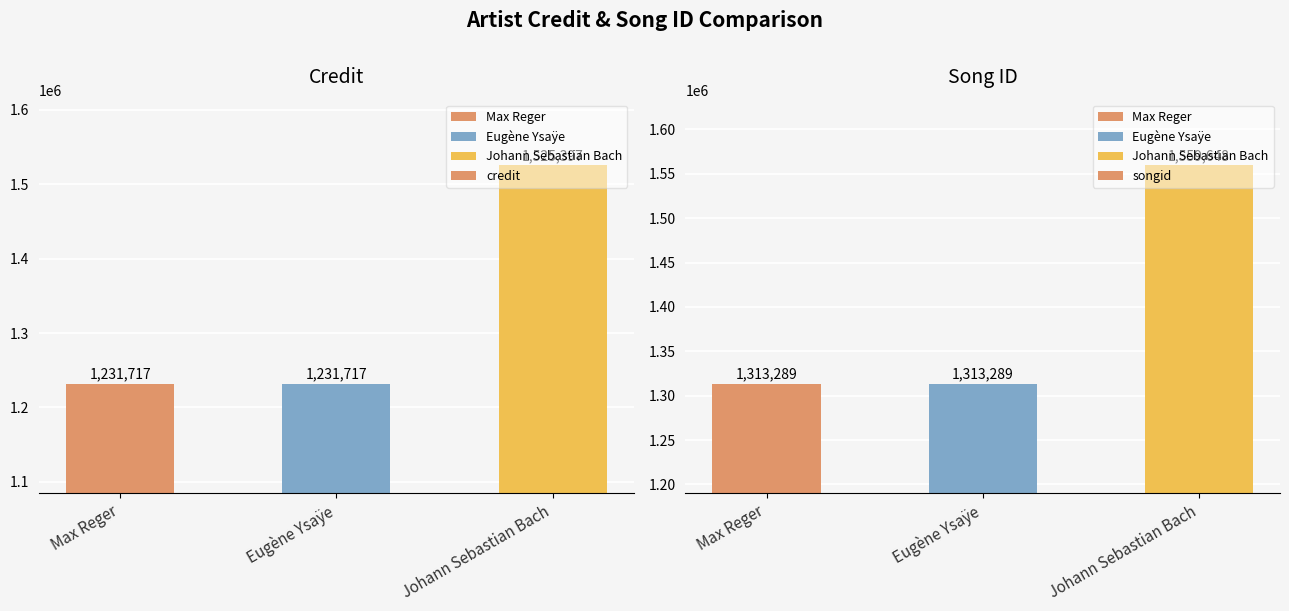

What are all the series names shown in the legend?

credit, songid